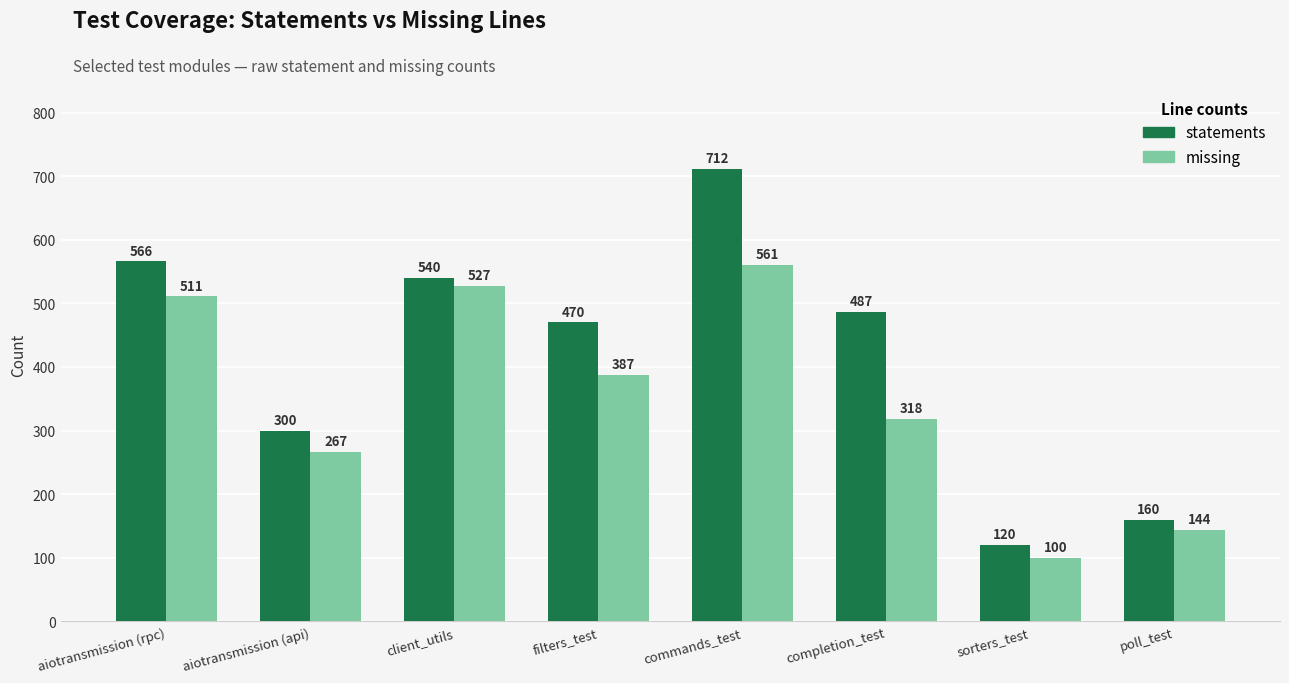

What is the total value across all series at client_utils?

1067